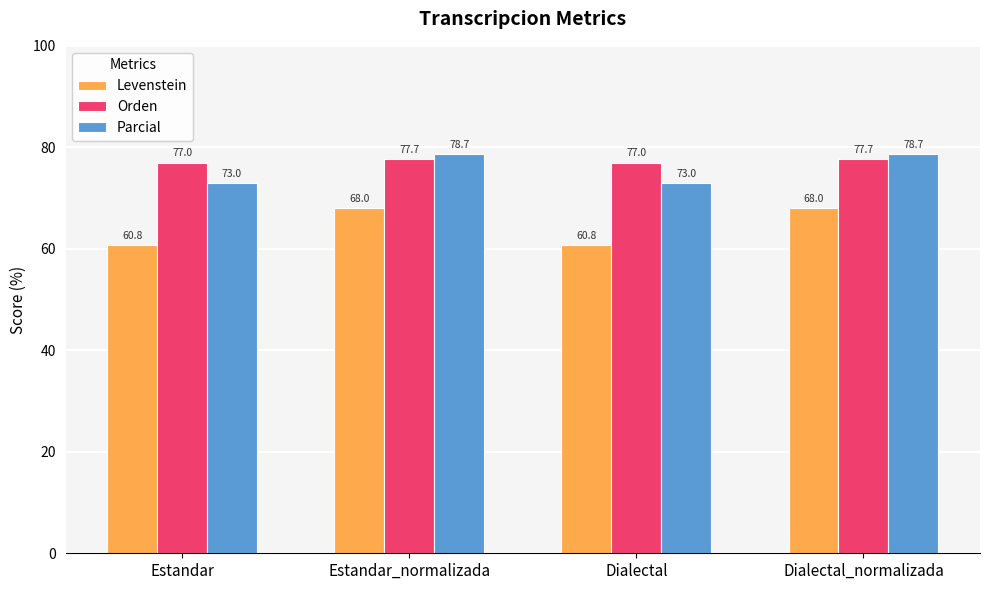

What is the spread (max minus min) of values at Dialectal_normalizada?

10.6